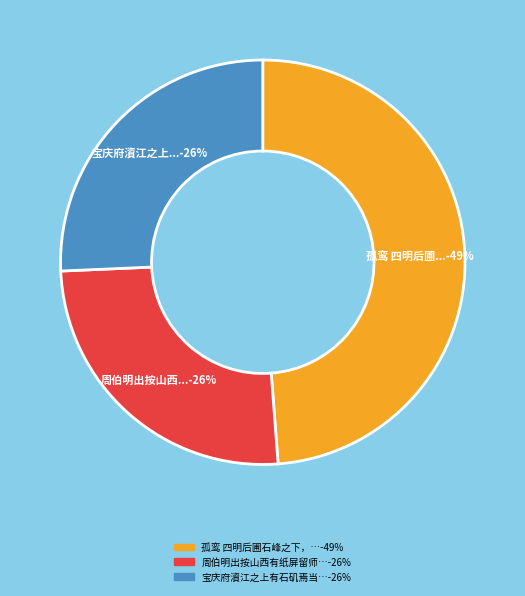

Is there a majority slice in this chart?

No